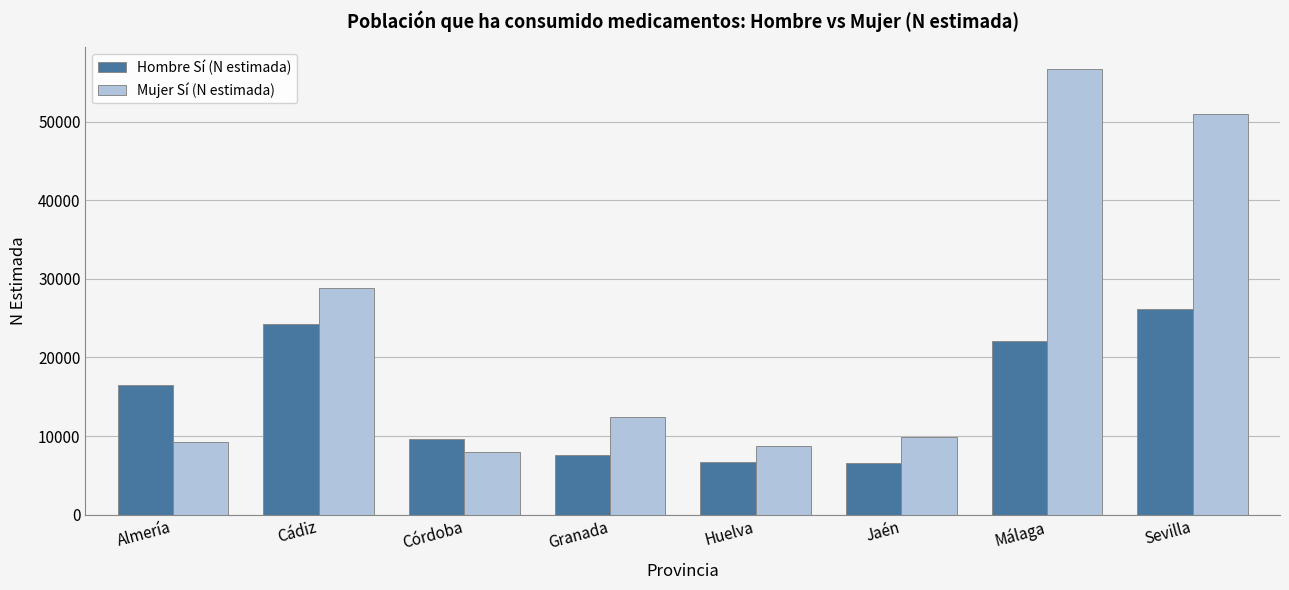

Which series has the largest range (max minus min)?

Mujer Sí (N estimada)